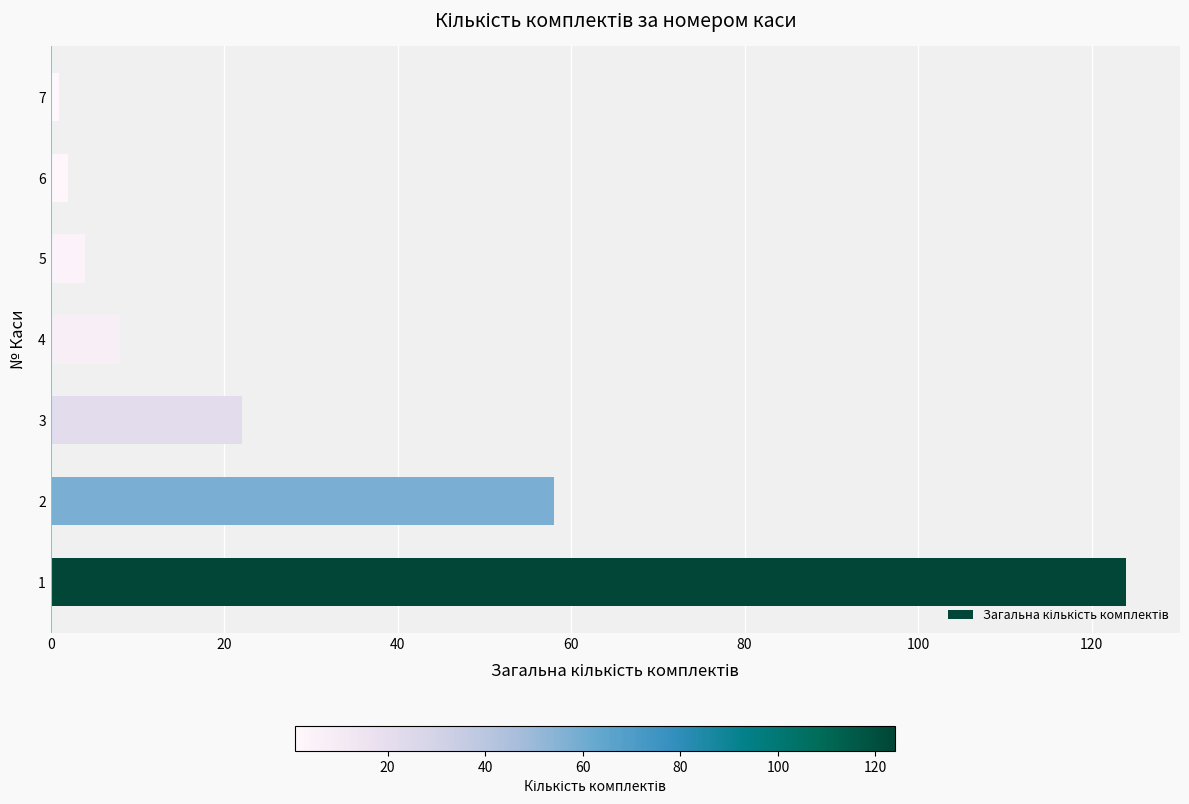

How many bars are there in total?

7